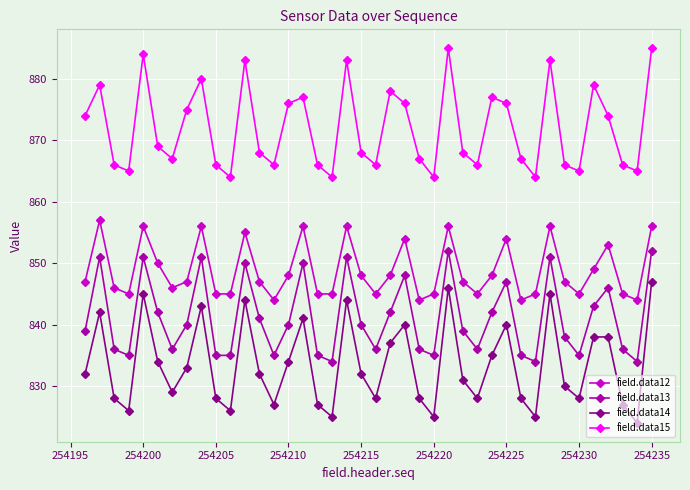

How many distinct data groups are displayed?

4